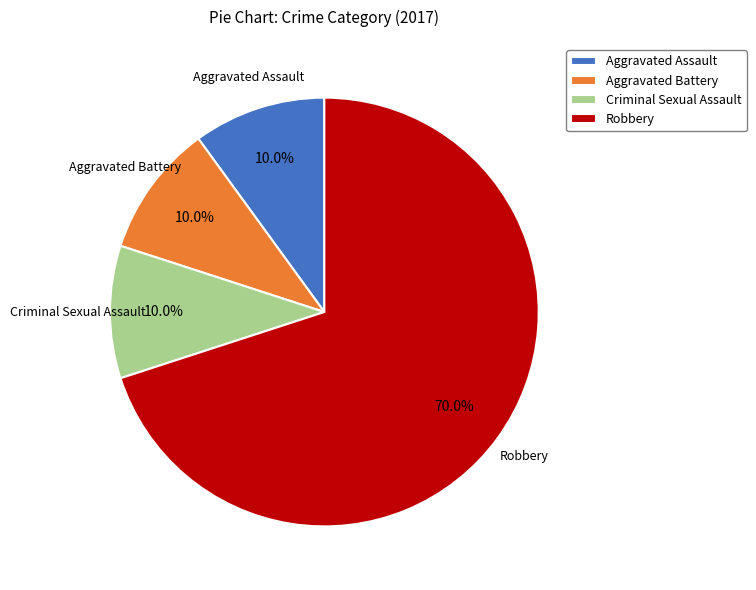

What percentage is the Aggravated Battery slice, to the nearest percent?

10%